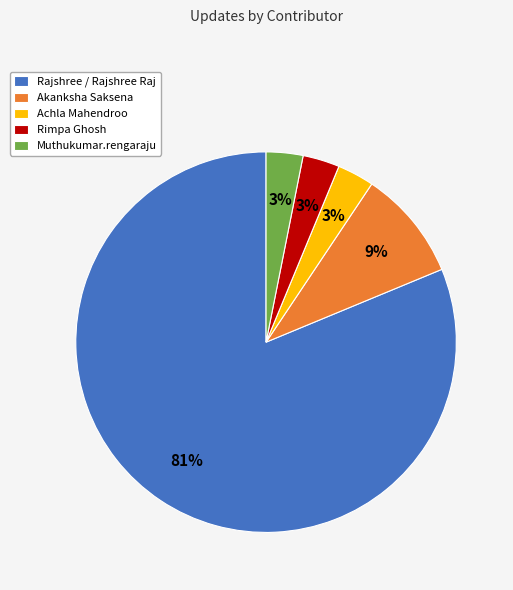

Does any single category account for the majority?

Yes